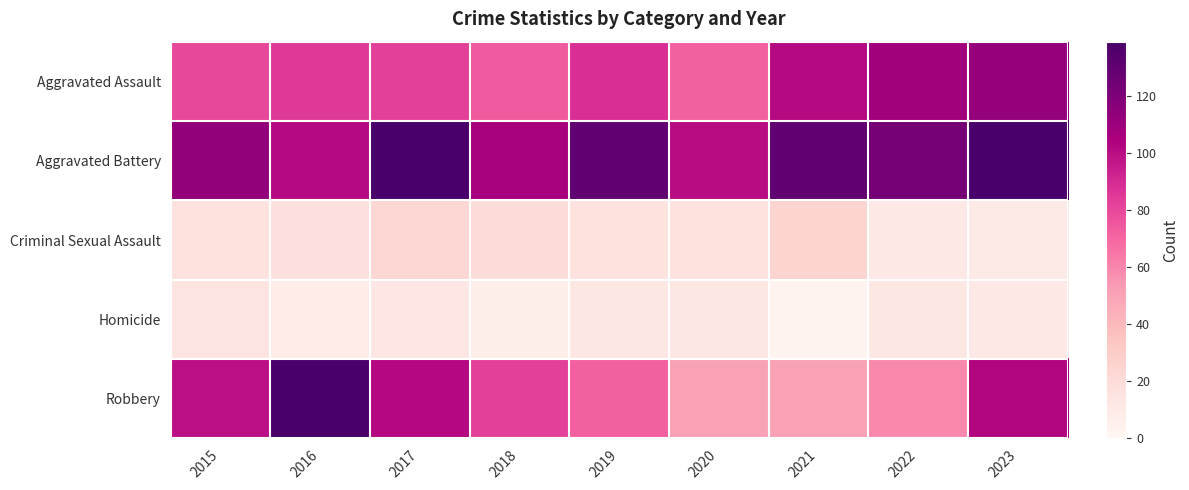

Between 2018 and 2021, which series saw the biggest shift?

Robbery